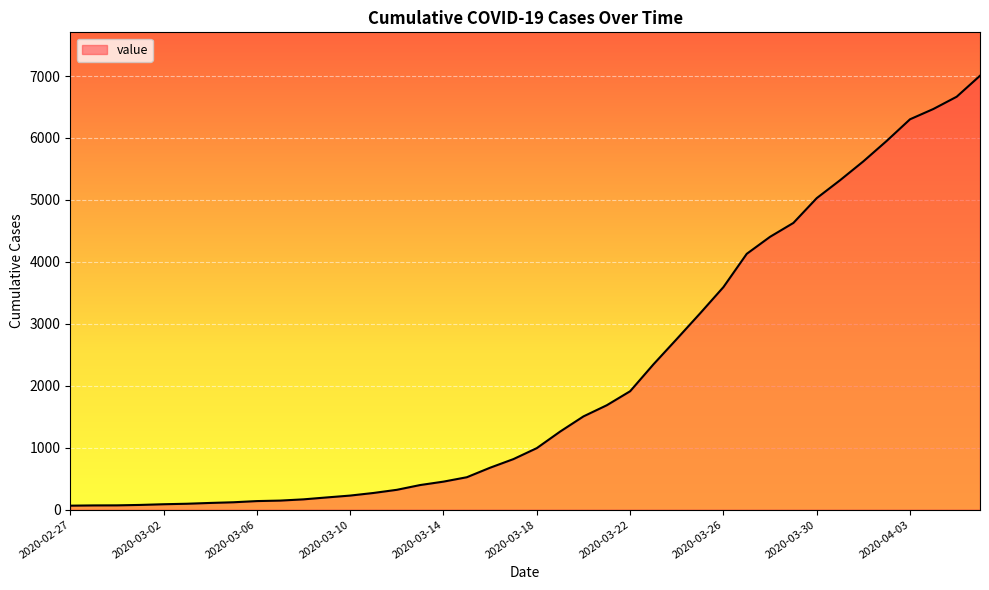

What is the difference between the maximum and minimum values?

6940